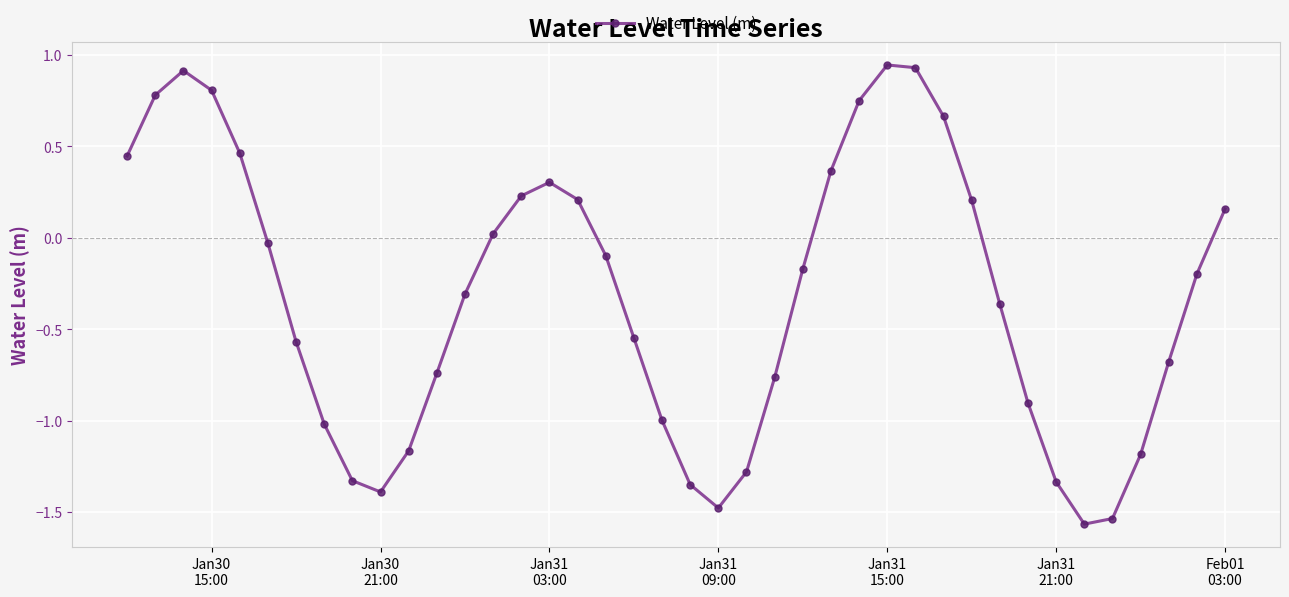

What is the difference between the maximum and minimum values?

2.5